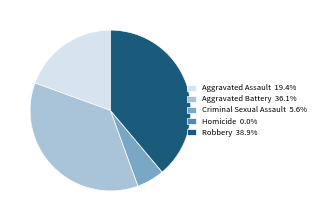

Is there a majority slice in this chart?

No